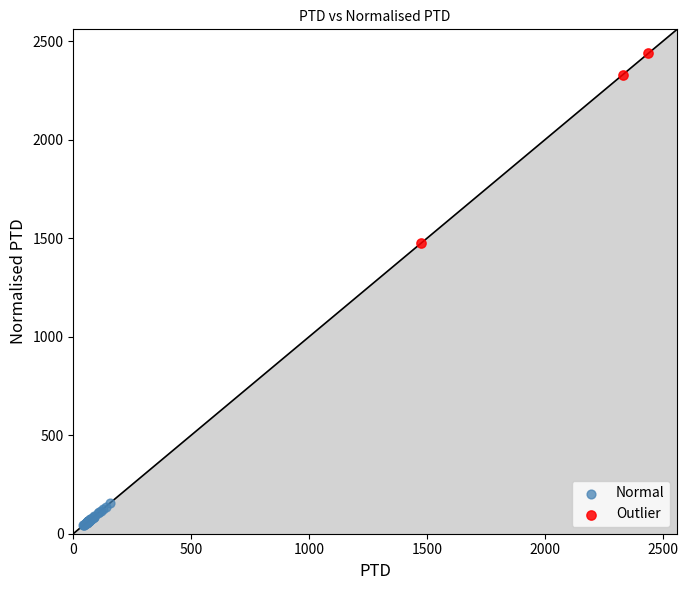

What are all the series names shown in the legend?

Normal, Outlier